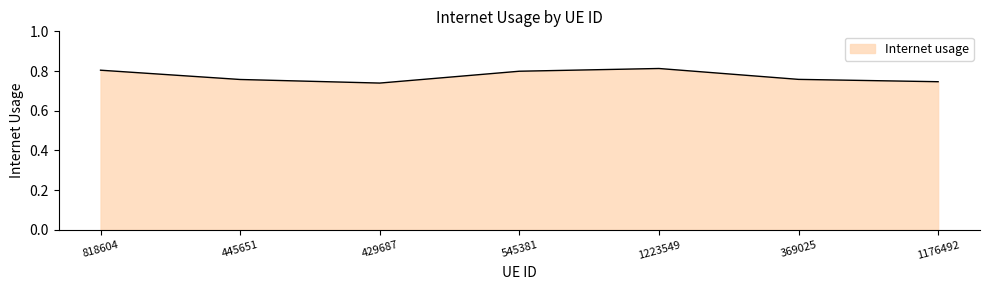

Is it true that the value at 1176492 is 0.4?

False